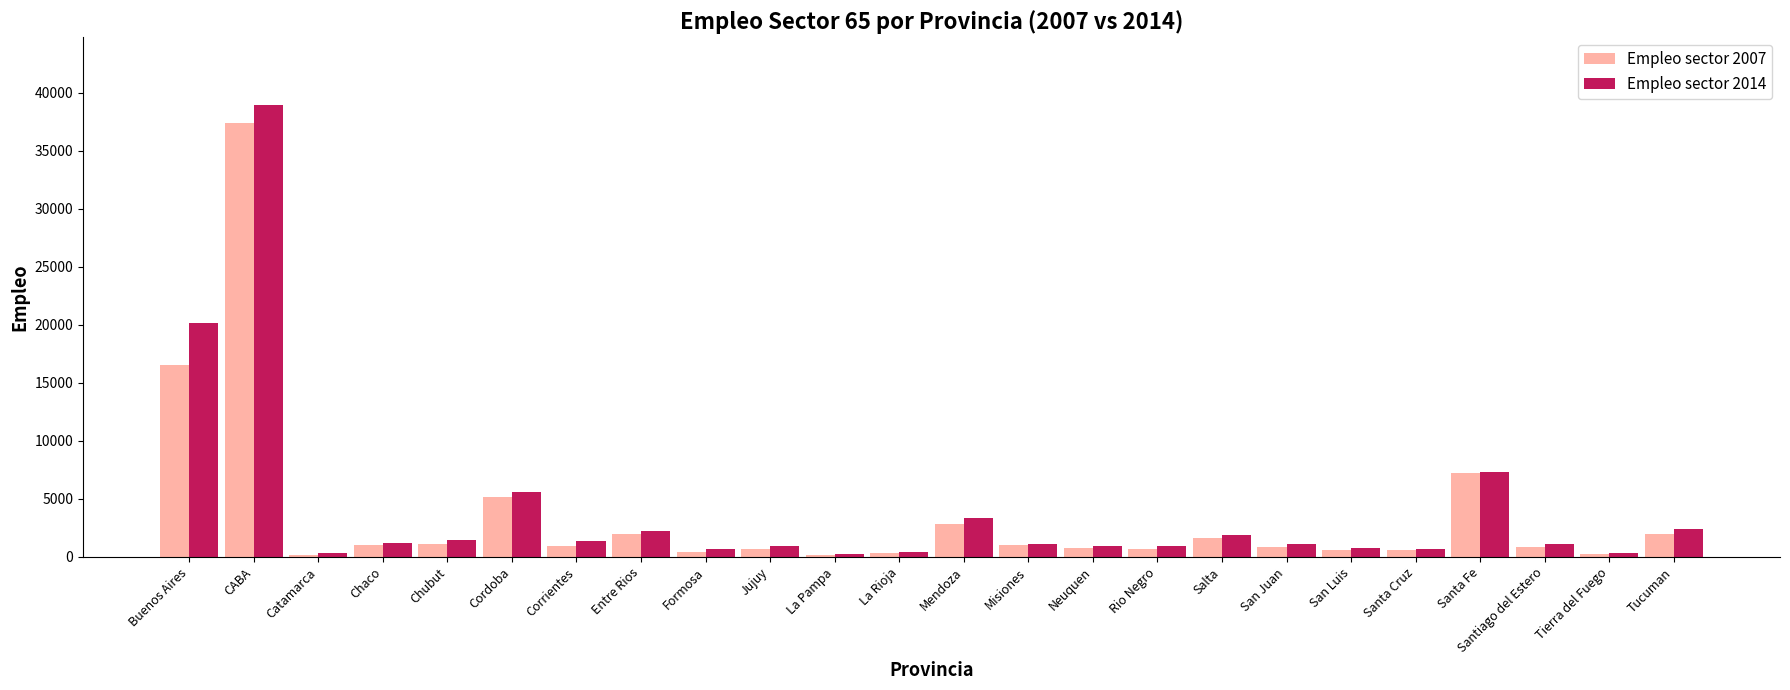

What is the total value across all series at Buenos Aires?

36713.5